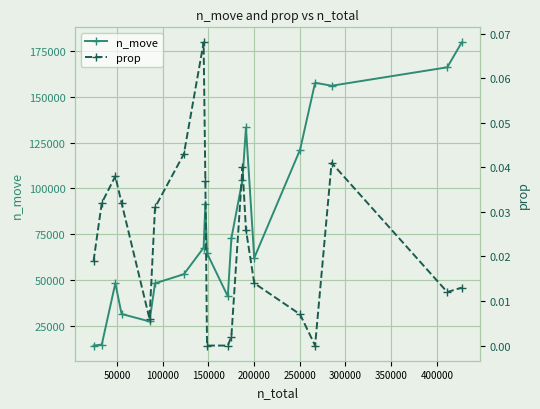

What is the value of the n_move point at the 14th from the left?

133291